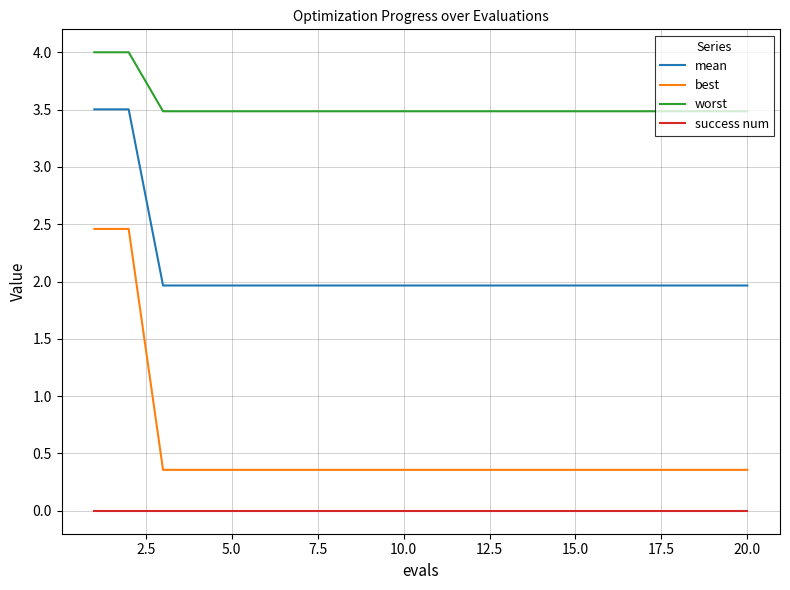

What is the maximum value for best?

2.5